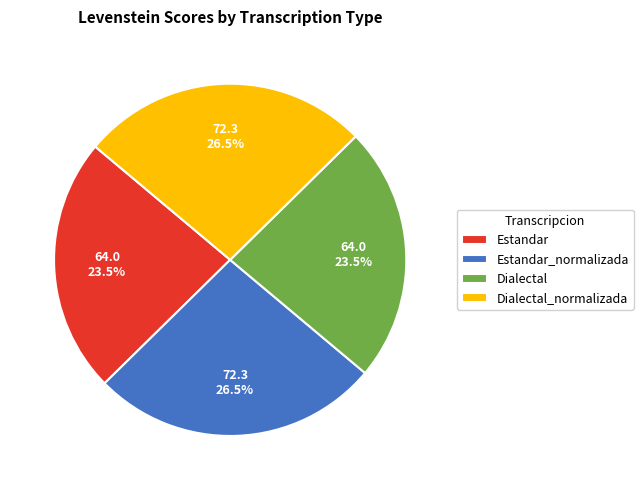

Is there a majority slice in this chart?

No